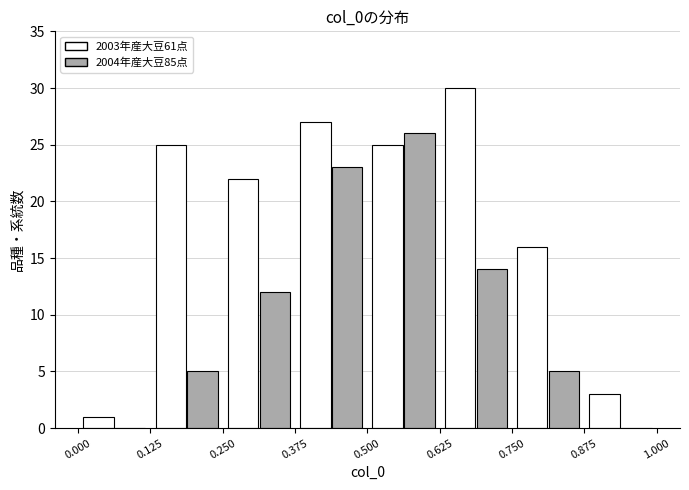

Reading left to right, transcribe this chart: for each range on the x-axis, give the height of each series' bar. The values are not printed on the chart, so give them approximately, as read against the axis.

0.000 to 0.125: 2003年産大豆61点=1	2004年産大豆85点=0
0.125 to 0.250: 2003年産大豆61点=25	2004年産大豆85点=5
0.250 to 0.375: 2003年産大豆61点=22	2004年産大豆85点=12
0.375 to 0.500: 2003年産大豆61点=27	2004年産大豆85点=23
0.500 to 0.625: 2003年産大豆61点=25	2004年産大豆85点=26
0.625 to 0.750: 2003年産大豆61点=30	2004年産大豆85点=14
0.750 to 0.875: 2003年産大豆61点=16	2004年産大豆85点=5
0.875 to 1.000: 2003年産大豆61点=3	2004年産大豆85点=0